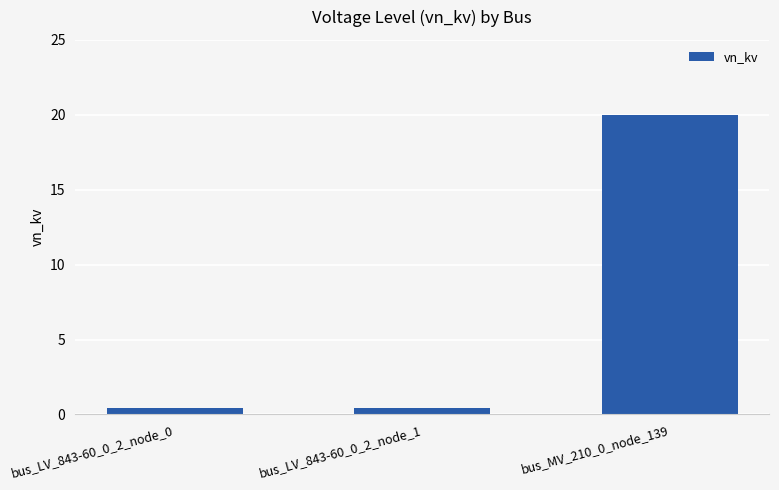

Reading left to right, what are all the values shown in this chart?

bus_LV_843-60_0_2_node_0=0.4	bus_LV_843-60_0_2_node_1=0.4	bus_MV_210_0_node_139=20.0